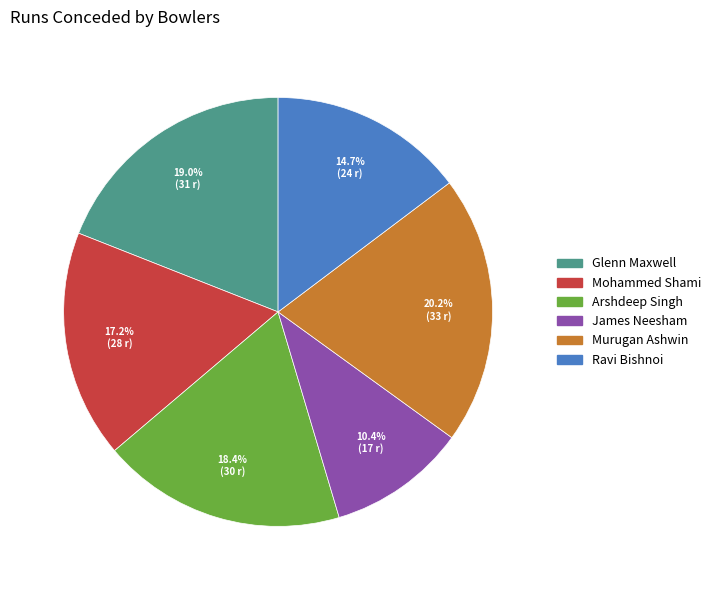

Is the sum of Glenn Maxwell and James Neesham greater than half?

No